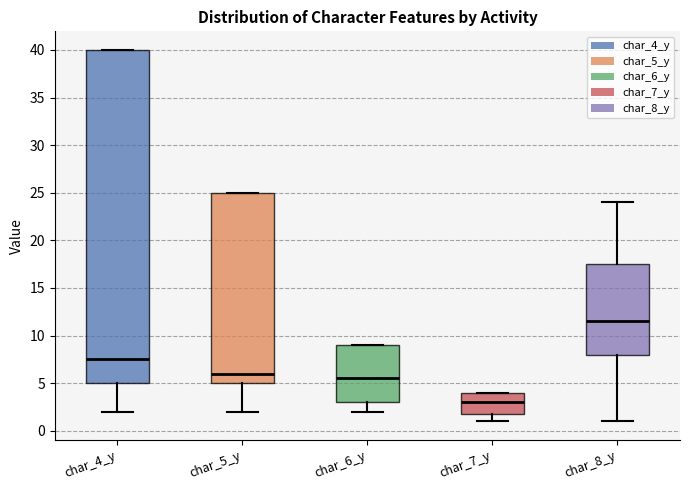

Which box has the highest median line?

char_8_y